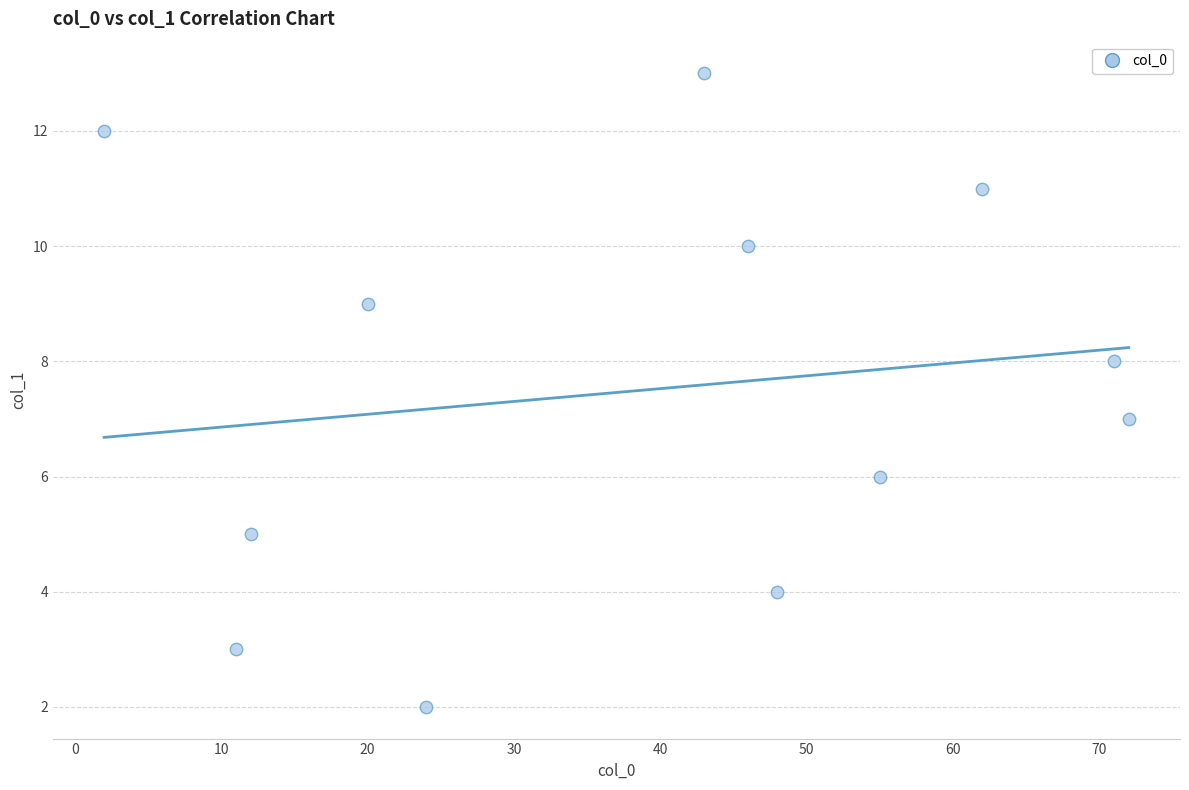

What is the range of X values (max minus min)?

70